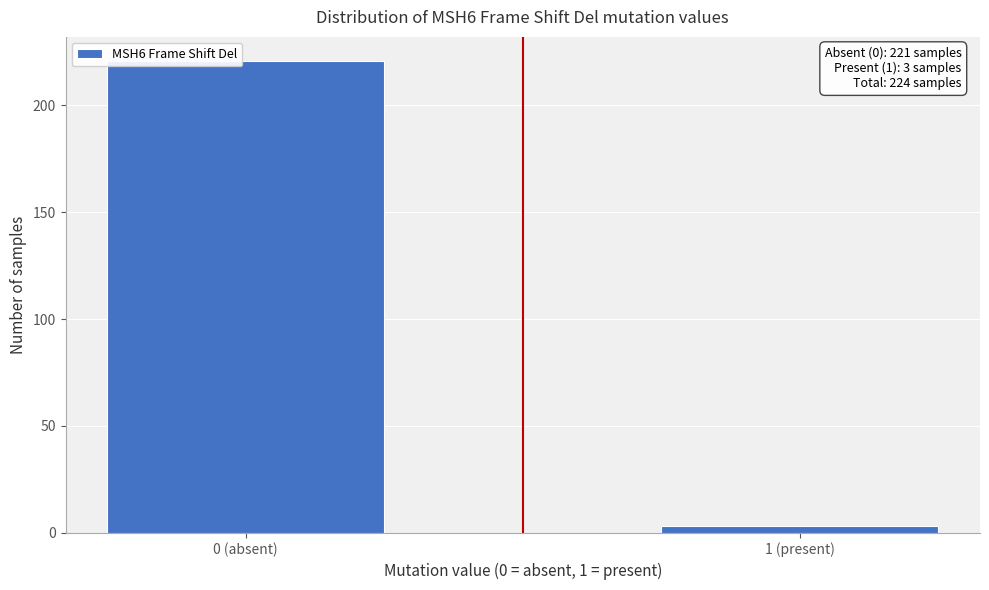

Reading left to right, extract all data points from this chart.

0 (absent)=221	1 (present)=3